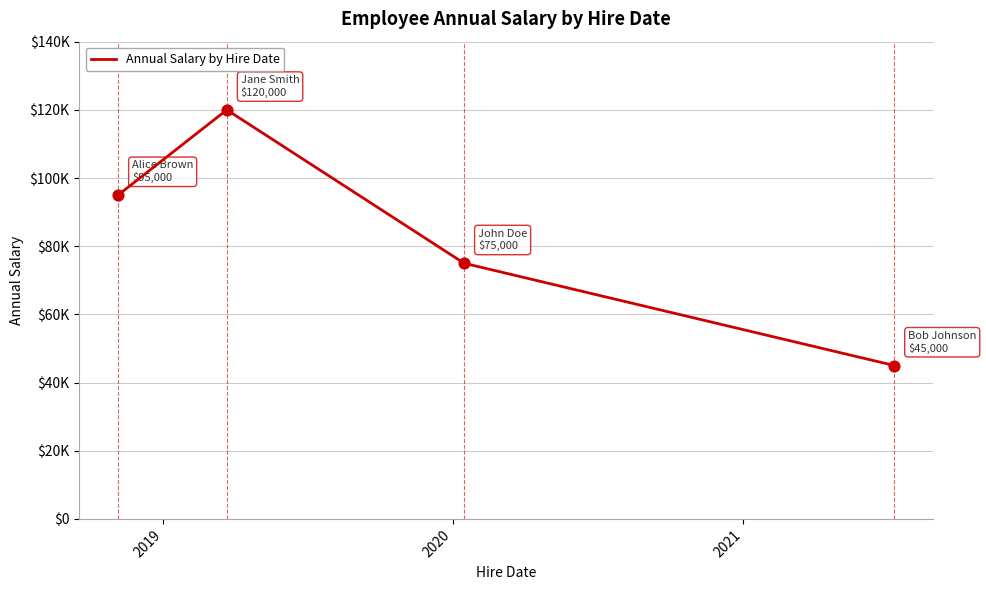

Does the chart have visible grid lines?

Yes